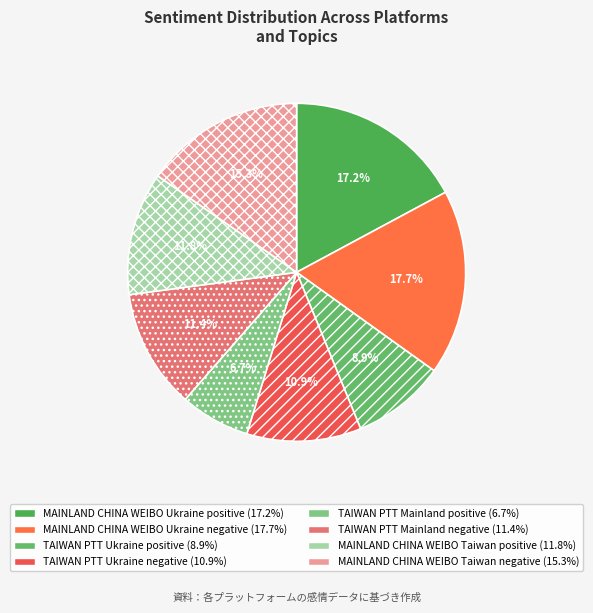

How many slices are in this pie chart?

8